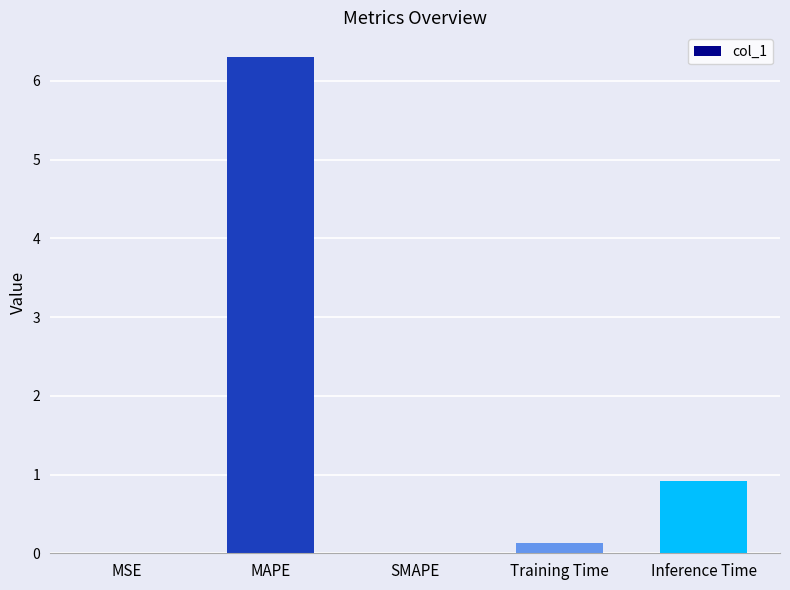

The chart shows a value of 0.1 at Training Time. True or false?

True